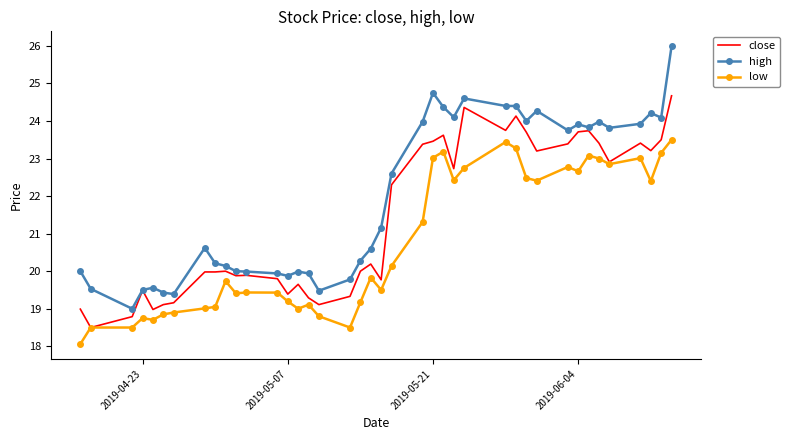

Count the number of data series in this chart.

3